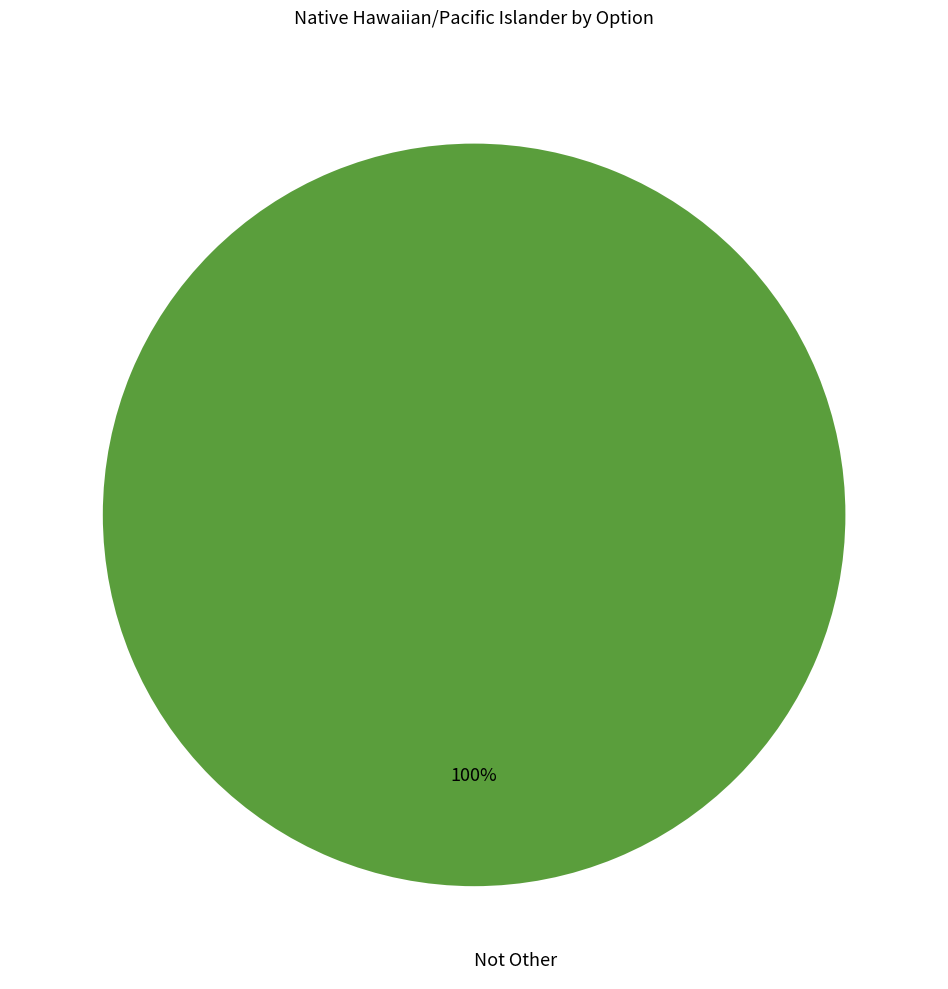

True or false: Not Other accounts for 100% of the total.

True